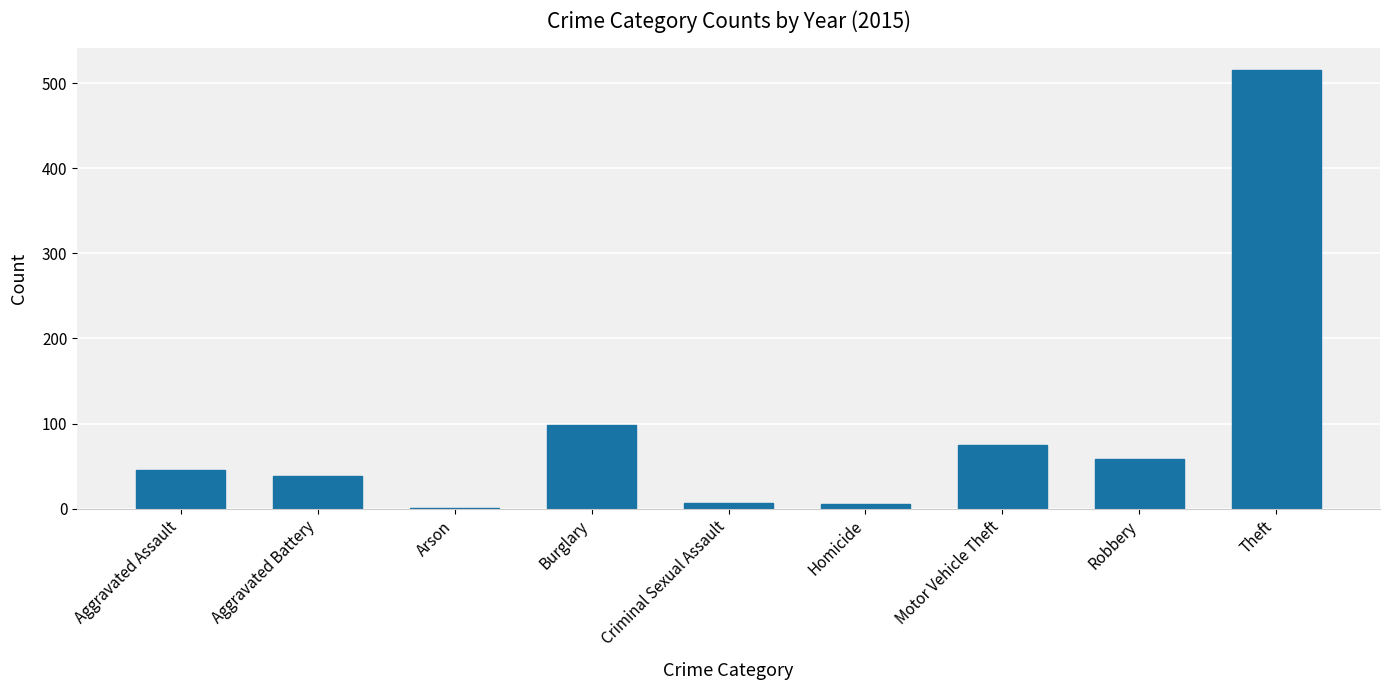

What is the sum of all values?

845